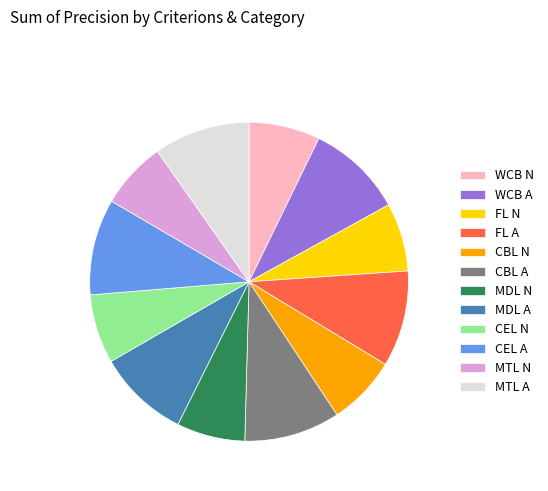

Combined, do CBL A and MTL N account for over 50%?

No